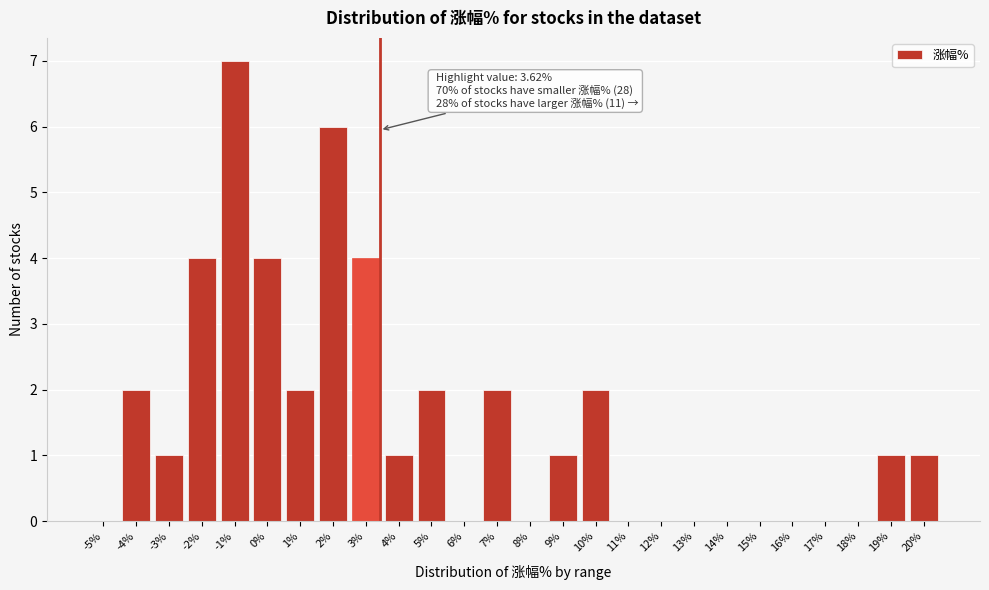

Reading left to right, list all the values displayed in this chart.

-5%=0	-4%=2	-3%=1	-2%=4	-1%=7	0%=4	1%=2	2%=6	3%=4	4%=1	5%=2	6%=0	7%=2	8%=0	9%=1	10%=2	11%=0	12%=0	13%=0	14%=0	15%=0	16%=0	17%=0	18%=0	19%=1	20%=1